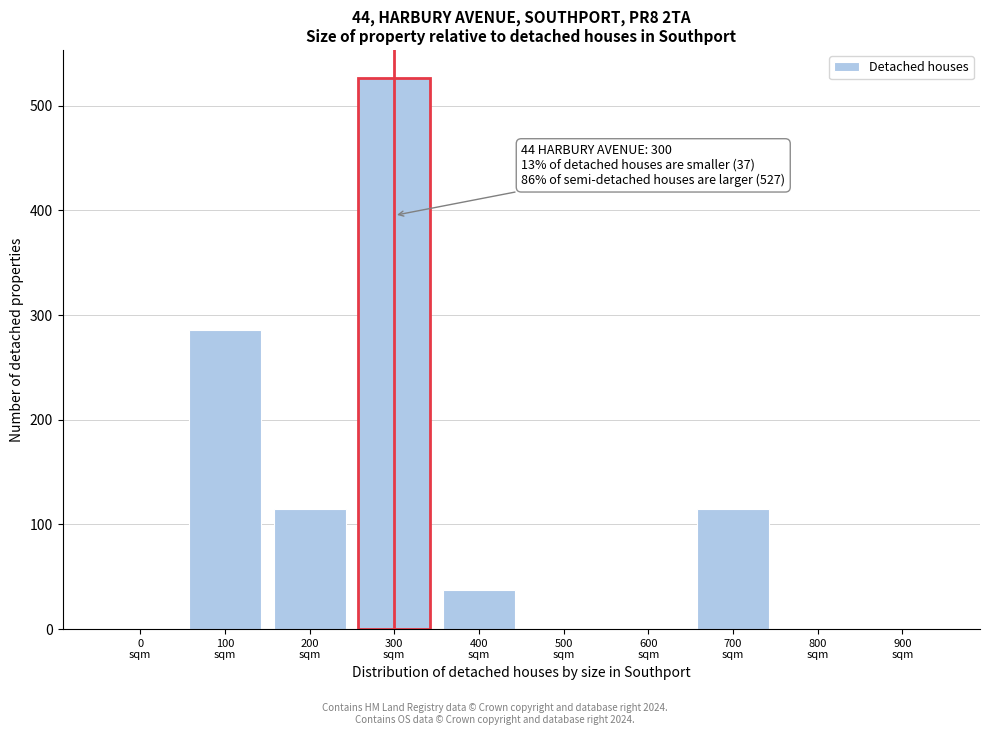

What is the greatest value displayed?

527